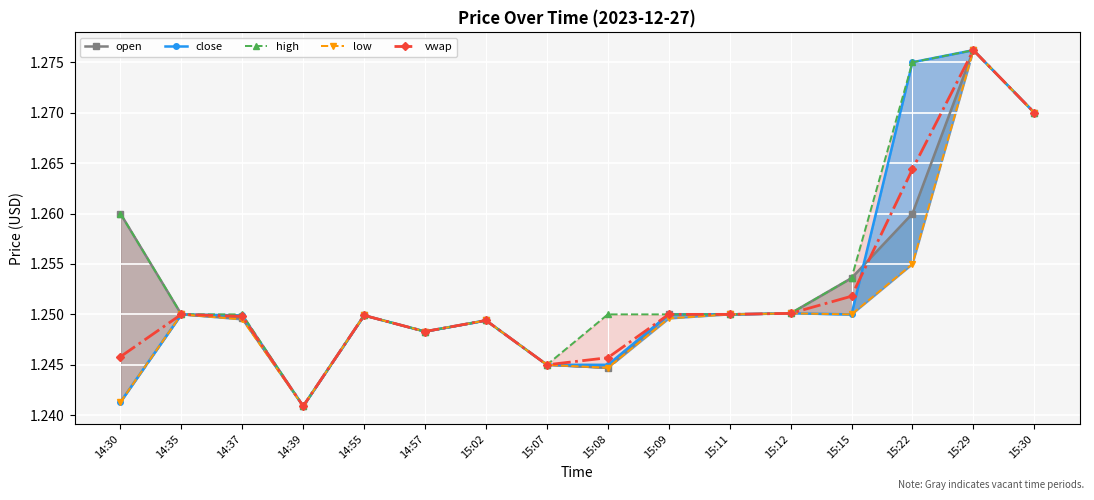

Reading right to left, transcribe all the data shown in this chart.

open: 15:30=1.3	15:29=1.3	15:22=1.3	15:15=1.3	15:12=1.3	15:11=1.2	15:09=1.2	15:08=1.2	15:07=1.2	15:02=1.2	14:57=1.2	14:55=1.2	14:39=1.2	14:37=1.2	14:35=1.2	14:30=1.3
close: 15:30=1.3	15:29=1.3	15:22=1.3	15:15=1.2	15:12=1.3	15:11=1.2	15:09=1.2	15:08=1.2	15:07=1.2	15:02=1.2	14:57=1.2	14:55=1.2	14:39=1.2	14:37=1.2	14:35=1.2	14:30=1.2
high: 15:30=1.3	15:29=1.3	15:22=1.3	15:15=1.3	15:12=1.3	15:11=1.2	15:09=1.2	15:08=1.2	15:07=1.2	15:02=1.2	14:57=1.2	14:55=1.2	14:39=1.2	14:37=1.2	14:35=1.2	14:30=1.3
low: 15:30=1.3	15:29=1.3	15:22=1.3	15:15=1.2	15:12=1.3	15:11=1.2	15:09=1.2	15:08=1.2	15:07=1.2	15:02=1.2	14:57=1.2	14:55=1.2	14:39=1.2	14:37=1.2	14:35=1.2	14:30=1.2
vwap: 15:30=1.3	15:29=1.3	15:22=1.3	15:15=1.3	15:12=1.3	15:11=1.2	15:09=1.2	15:08=1.2	15:07=1.2	15:02=1.2	14:57=1.2	14:55=1.2	14:39=1.2	14:37=1.2	14:35=1.2	14:30=1.2